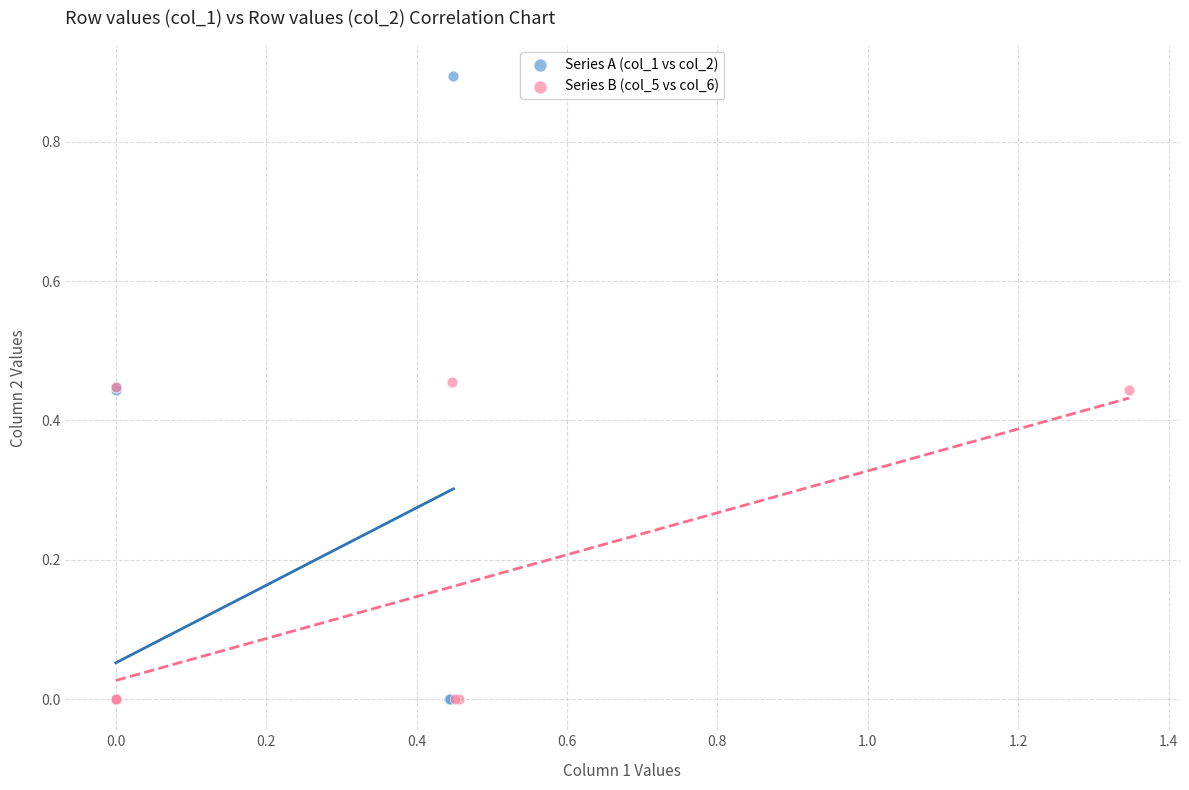

Which series reaches the maximum Y coordinate?

Series A (col_1 vs col_2)